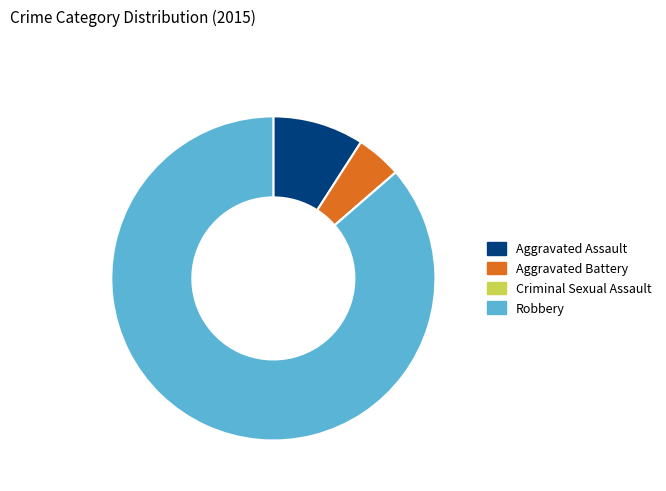

Which slice is the largest?

Robbery